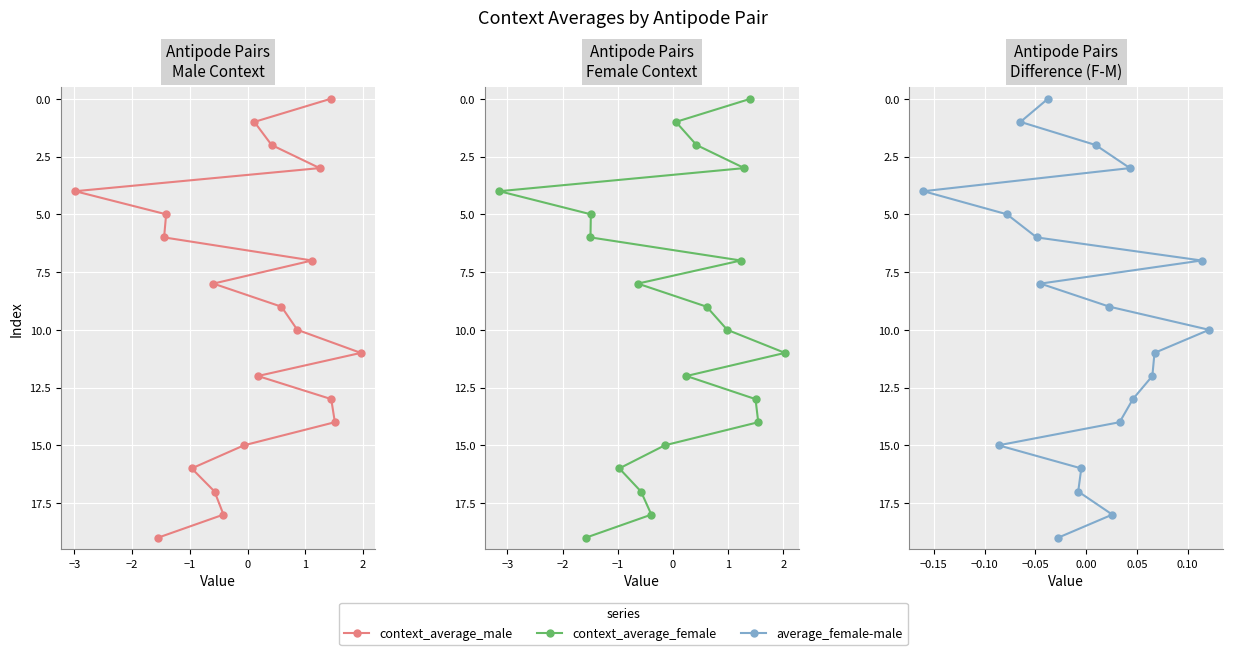

How many data points does each series have?

20